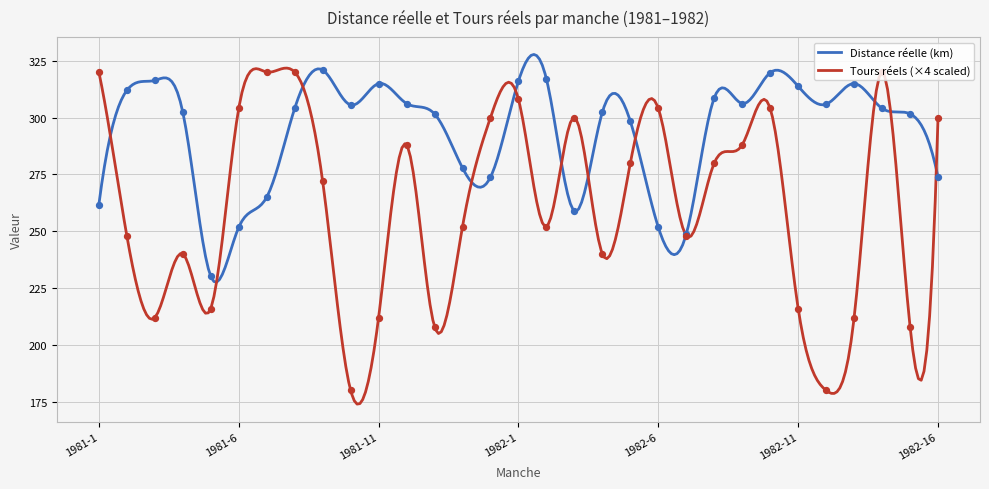

At how many categories does at least one series exceed 193?

31